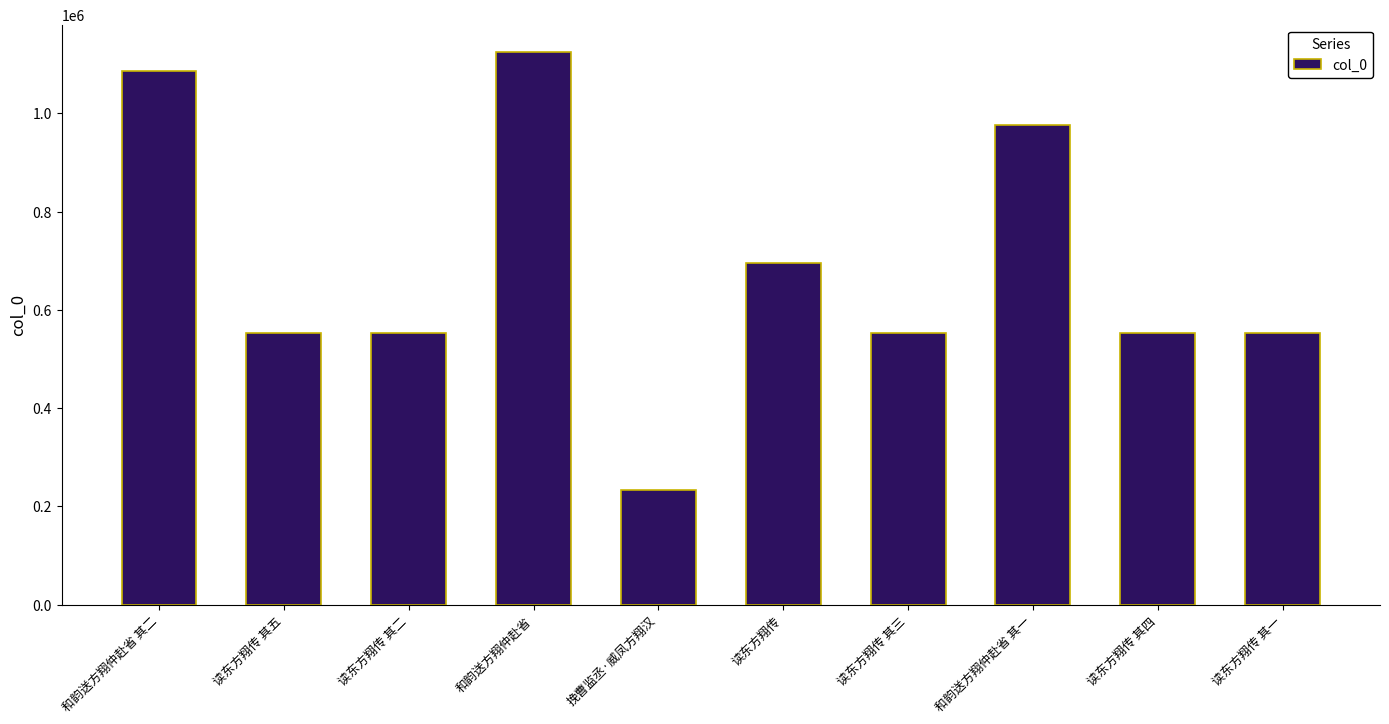

Are the bars grouped side by side (vs. stacked)?

No